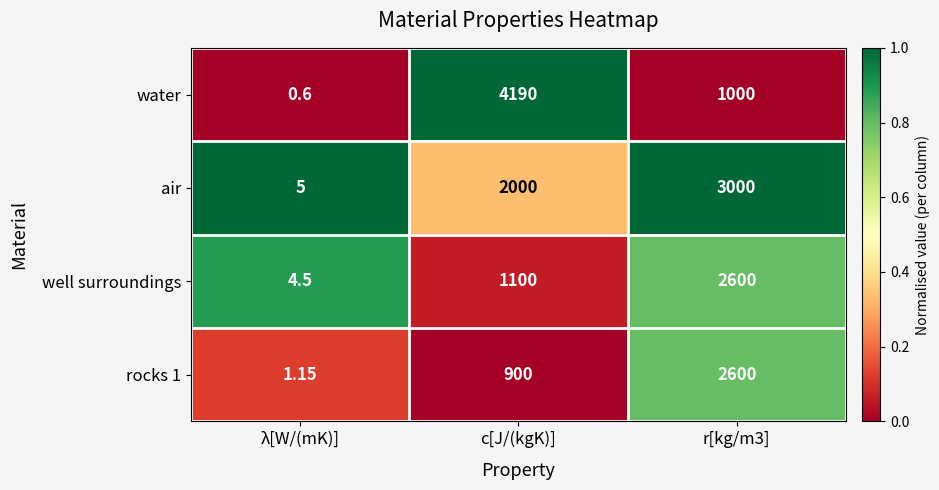

Which category has the lowest value across all series?

λ[W/(mK)]